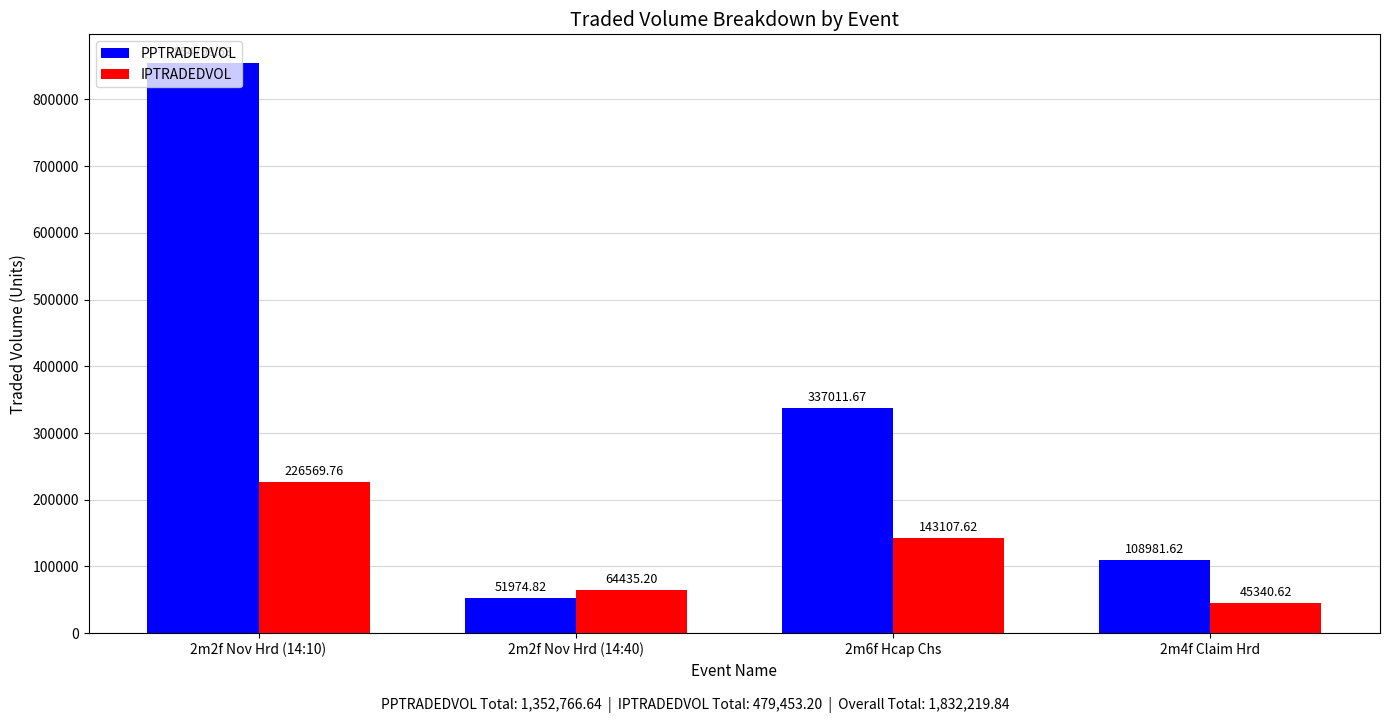

What is the maximum value shown in the chart?

854798.5